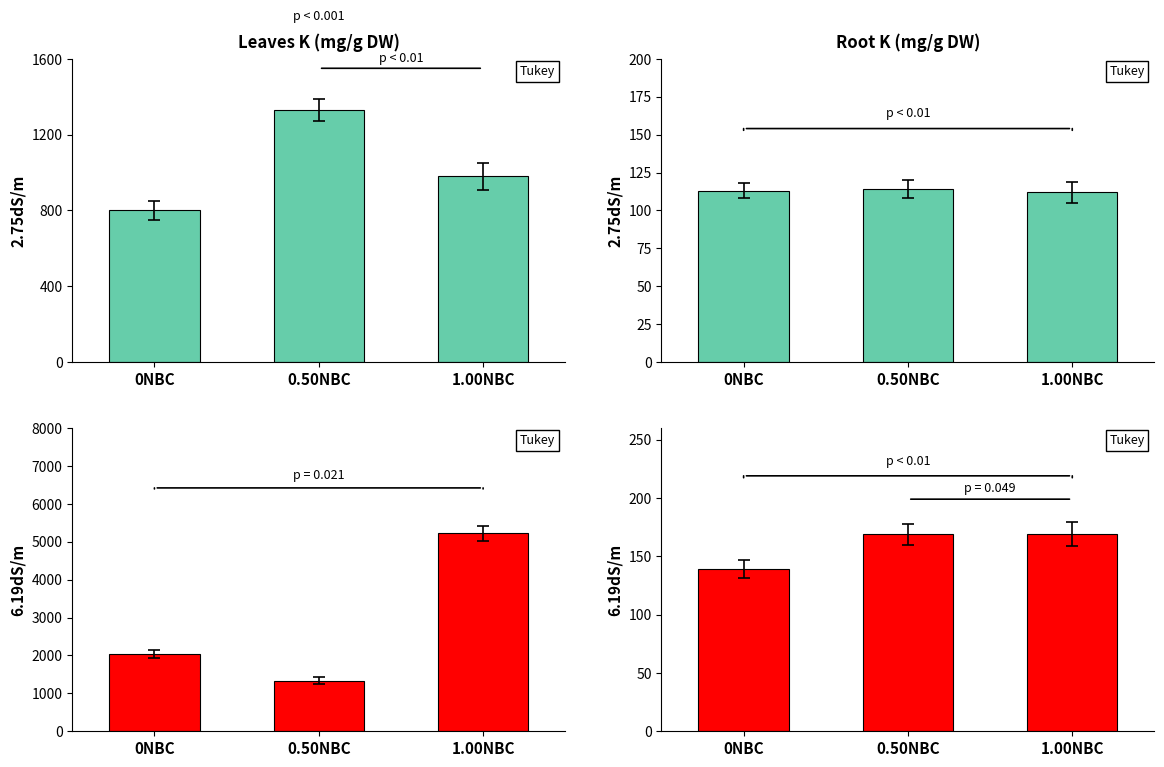

How many data points does each series have?

3